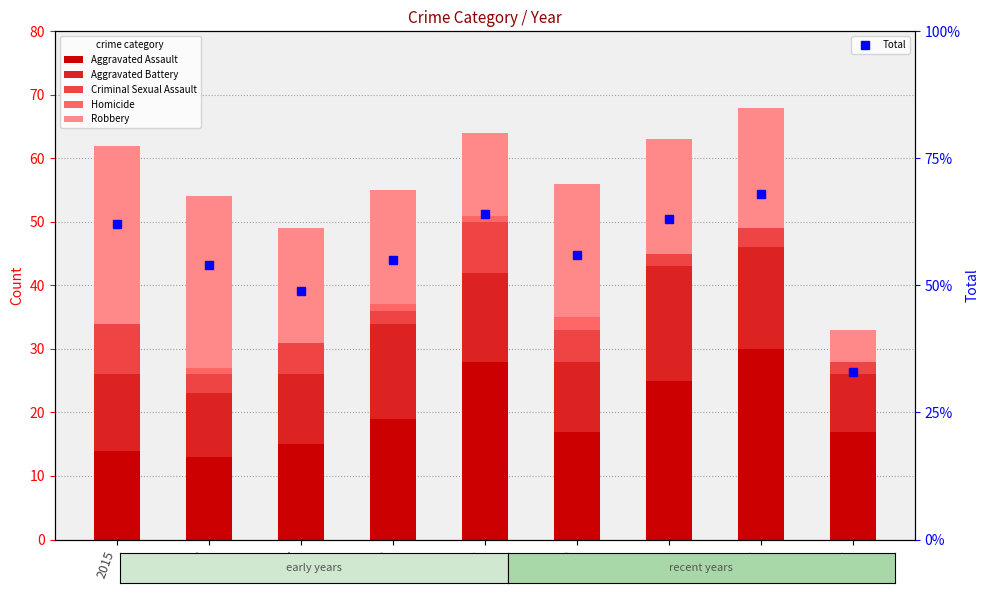

Which series has the widest spread of values?

Total